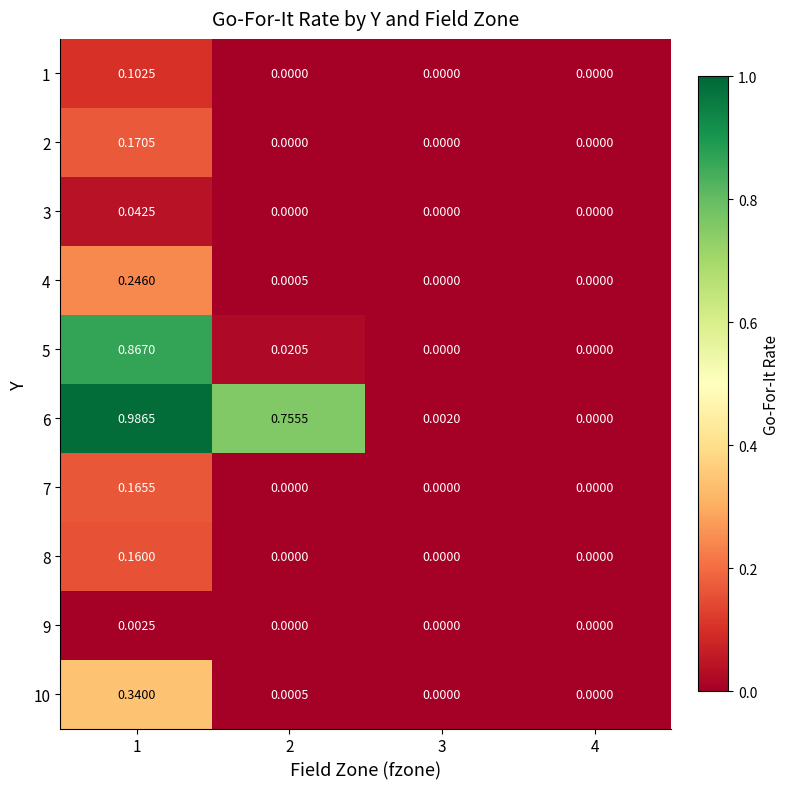

List the series in order of their peak value, highest first.

6, 5, 10, 4, 2, 7, 8, 1, 3, 9